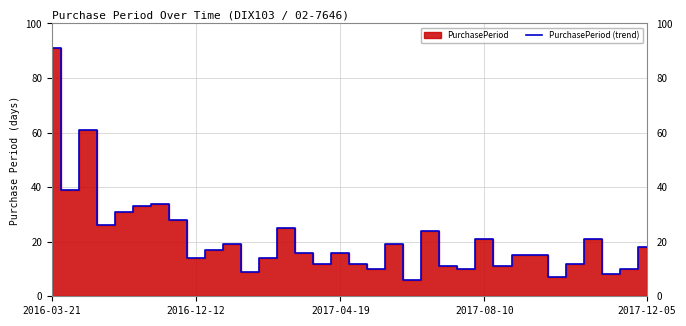

What is the lowest value of the PurchasePeriod (trend) series?

6